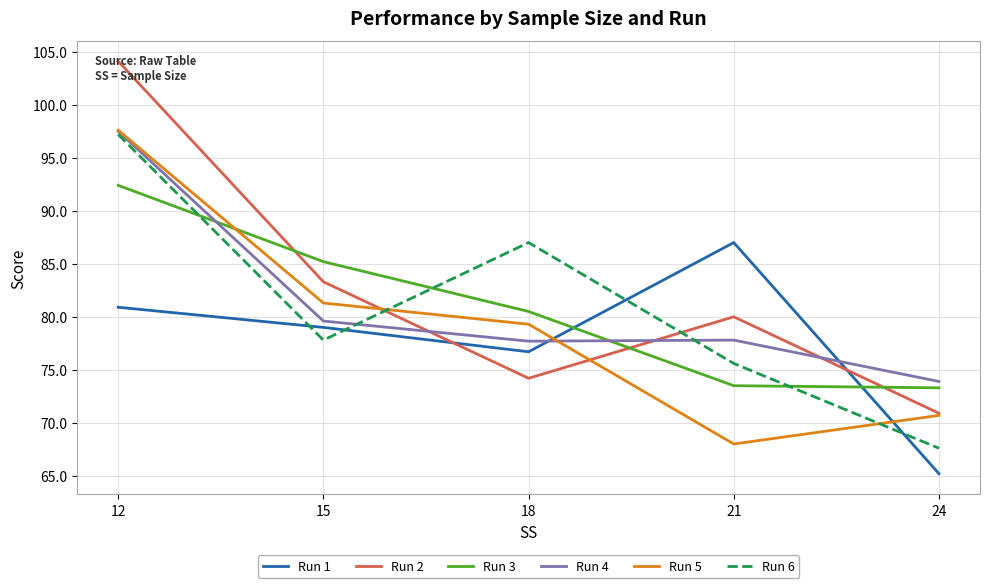

What is the difference between the Run 6 values at 24 and 21?

8.0